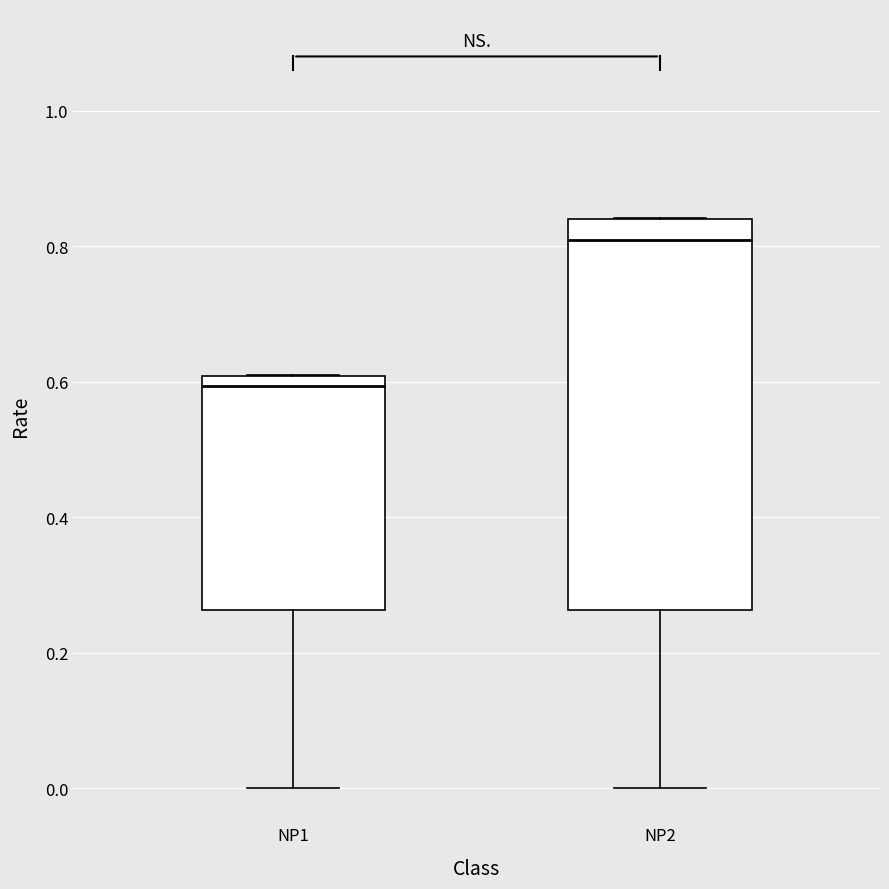

Reading left to right, read every box against the y-axis: the position of its median line, the range the box covers, and the ends of its whiskers. The values are not printed on the chart, so give them approximately, as read against the axis.

NP1: median 0.60 (just below the box's upper edge), box 0.26 to 0.60, whiskers 0.00 to 0.62
NP2: median 0.80, box 0.26 to 0.84, whiskers 0.00 to 0.84